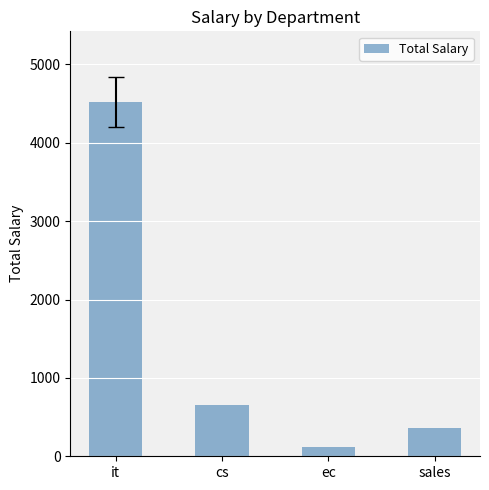

Reading left to right, extract all data points from this chart.

it=4519	cs=656	ec=123	sales=356